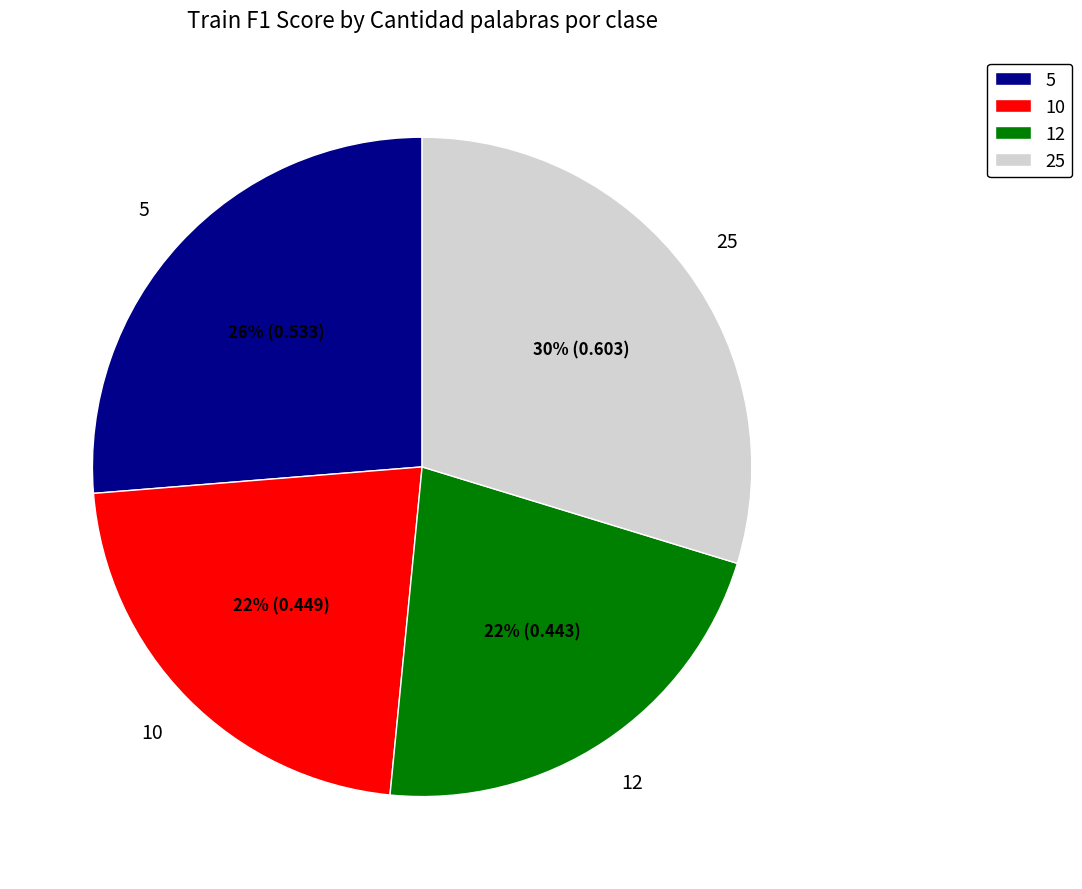

Which has a higher value, 10 or 5?

5